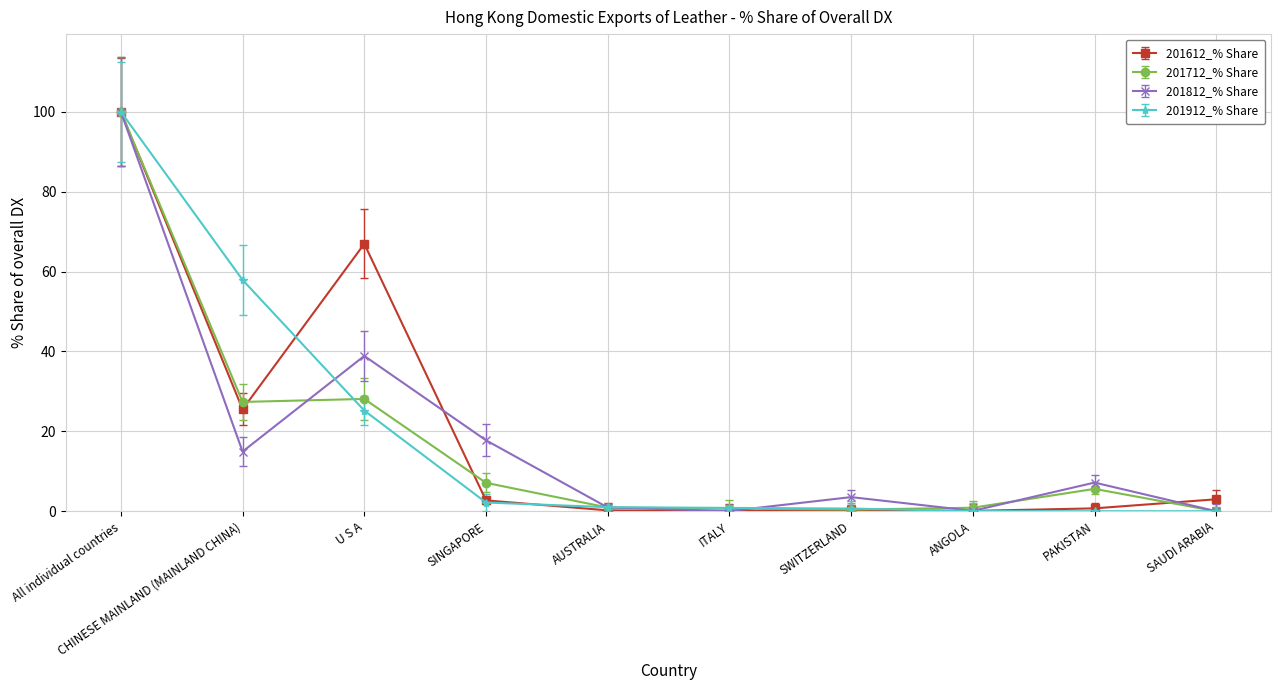

What is the difference between the second highest and minimum values in the 201712_% Share series?

28.1